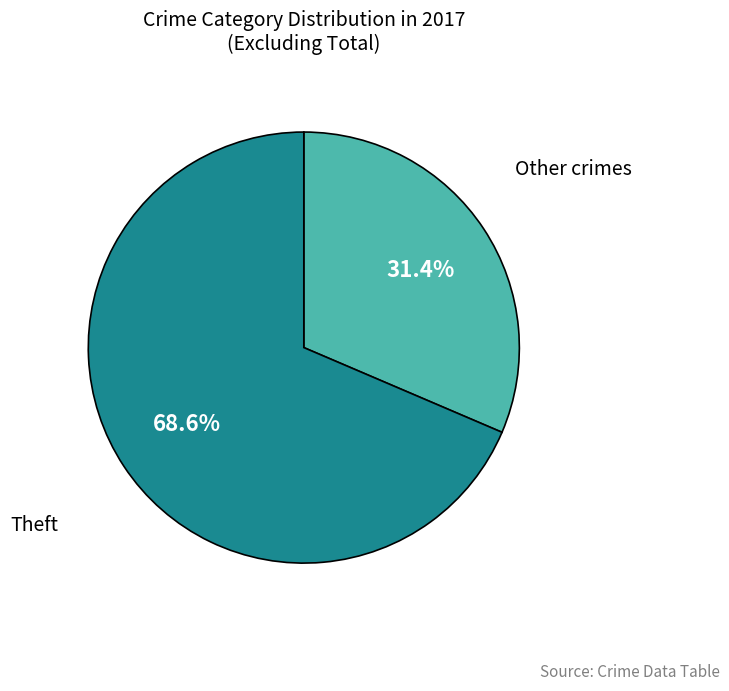

What is the smallest slice in the pie chart?

Other crimes